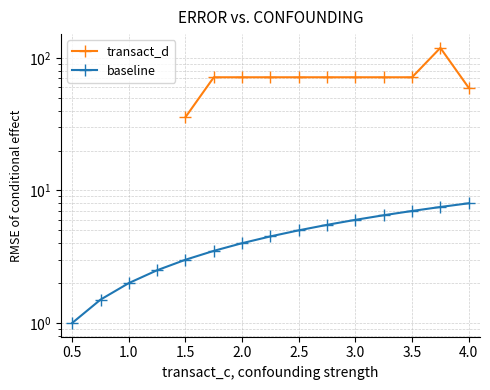

Is this an area chart (filled region under the line)?

No